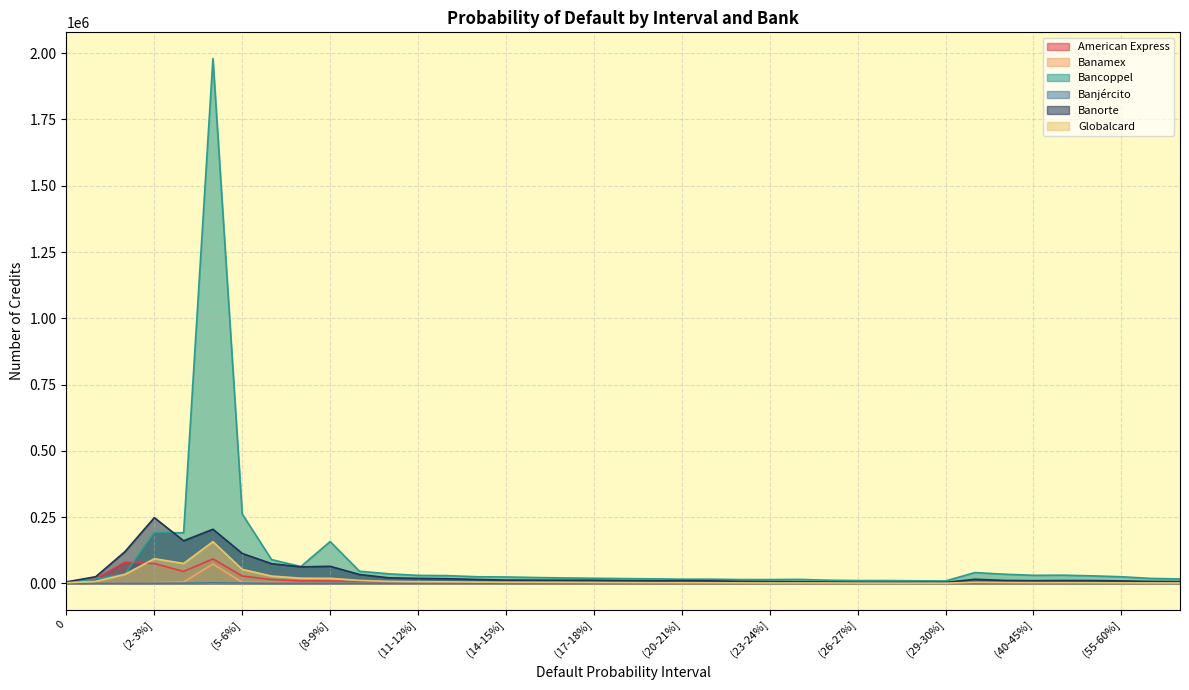

At which category does the chart reach its peak across all series?

(4-5%]